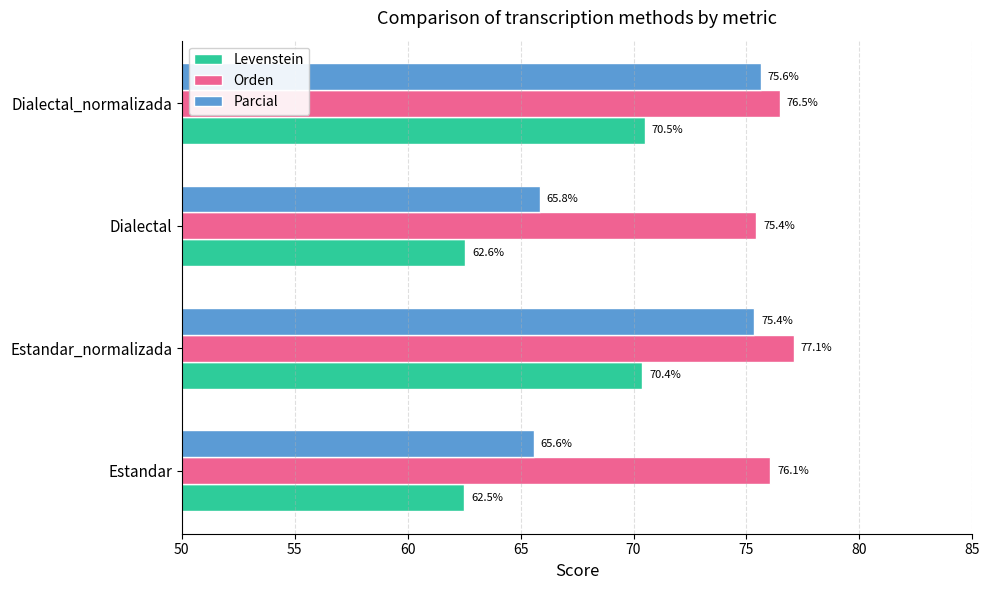

What are all the series names shown in the legend?

Levenstein, Orden, Parcial